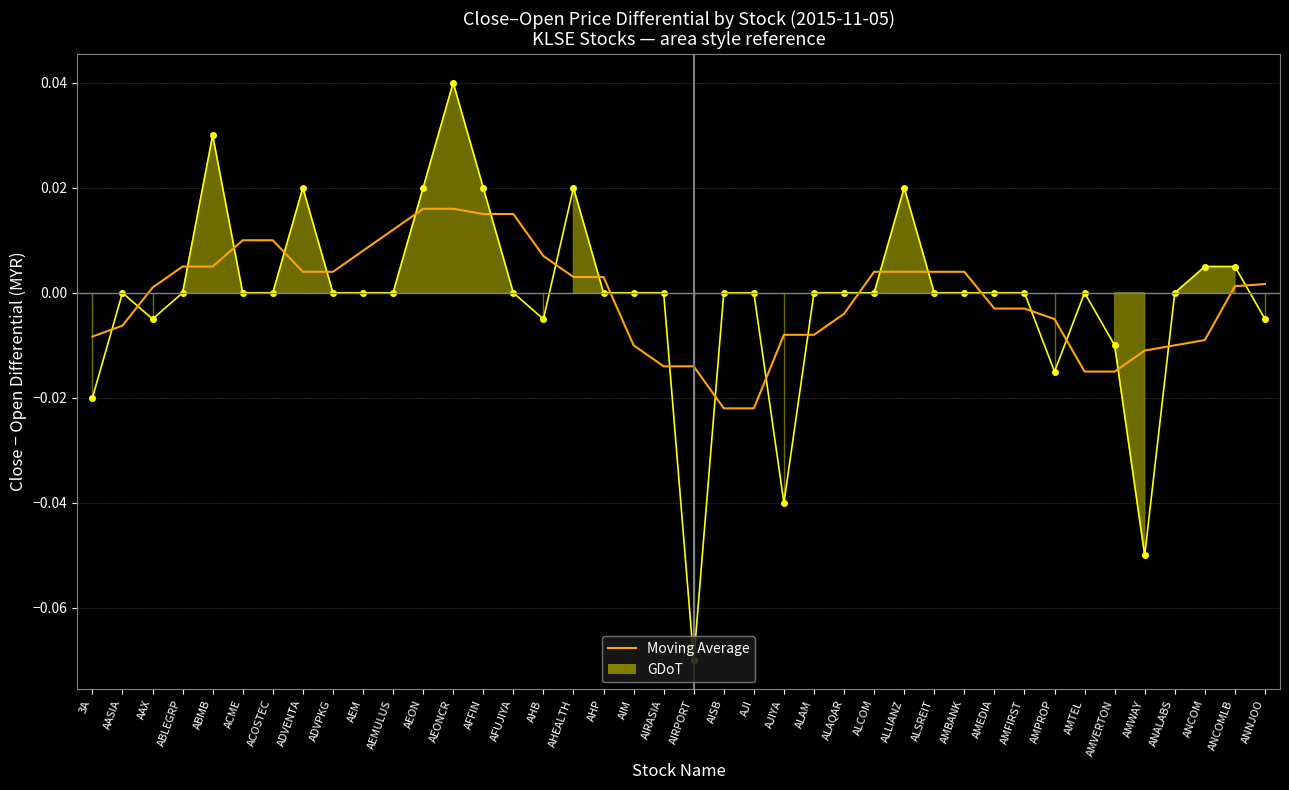

Is it true that the value at AISB is -0.0?

True